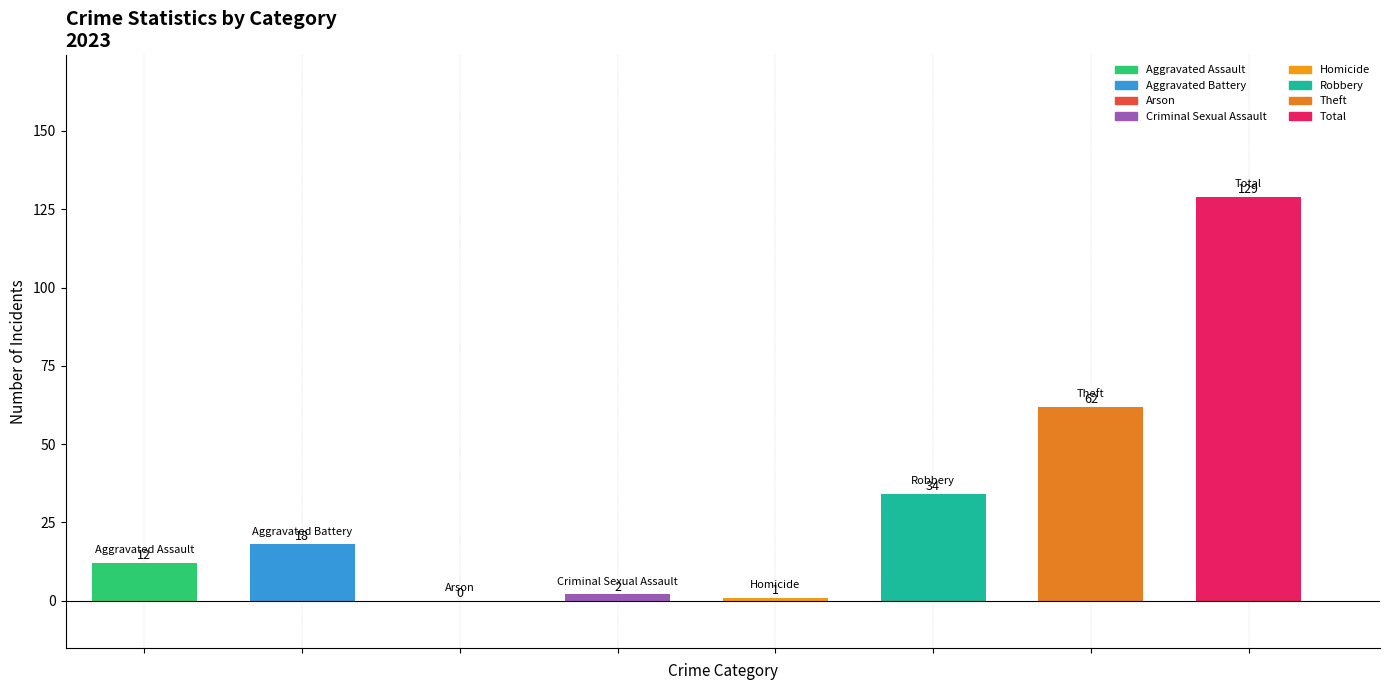

What is the greatest value displayed?

129